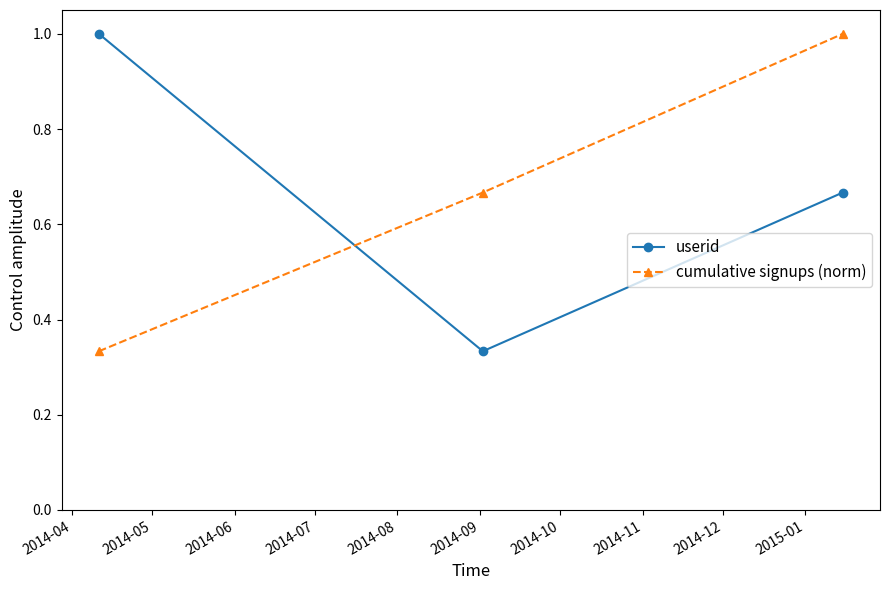

What is the greatest value displayed?

1.0